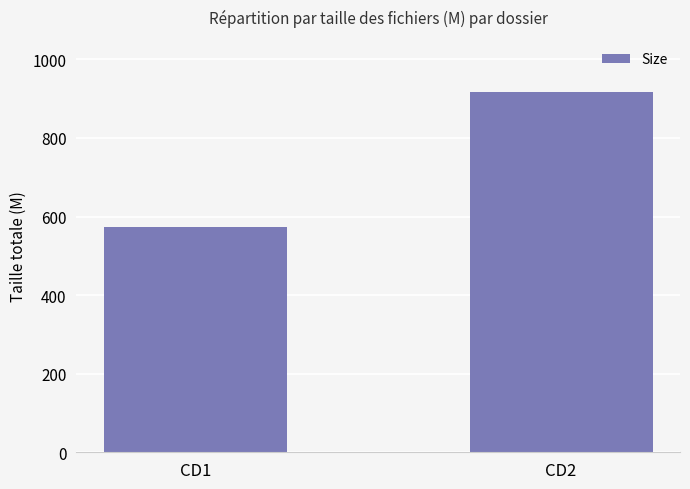

Between CD2 and CD1, which is larger?

CD2